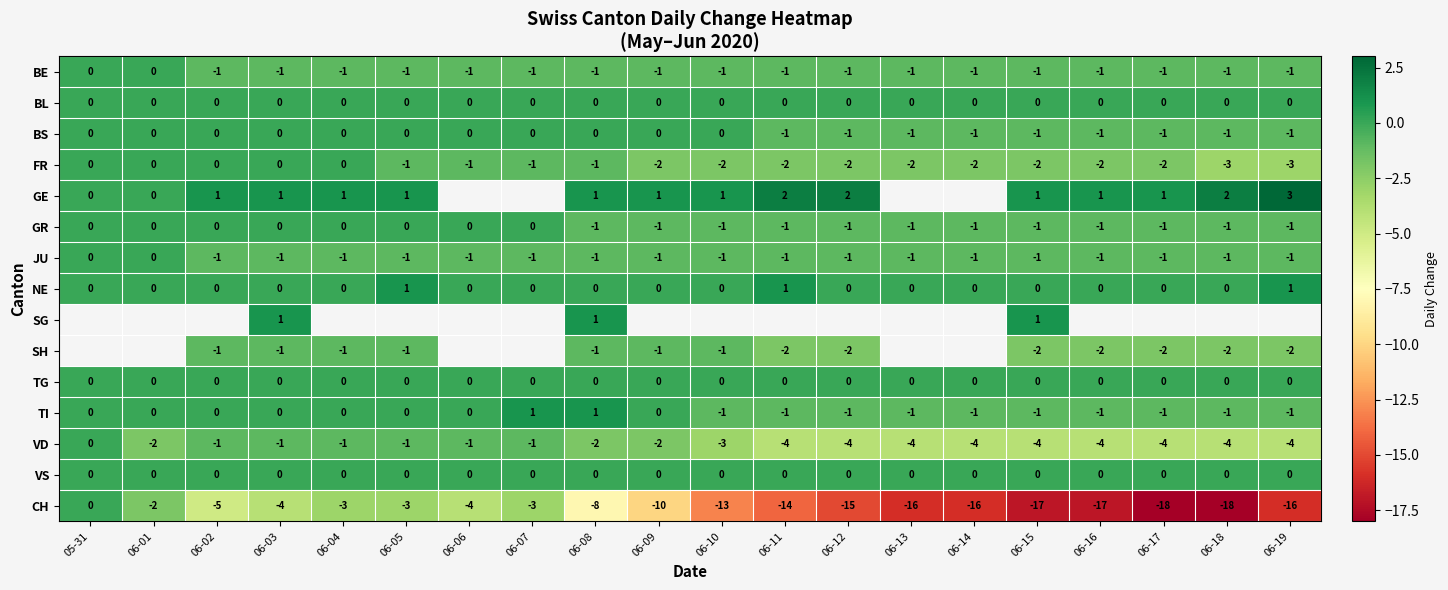

Is it true that NE equals -0.7 at 06-09?

False